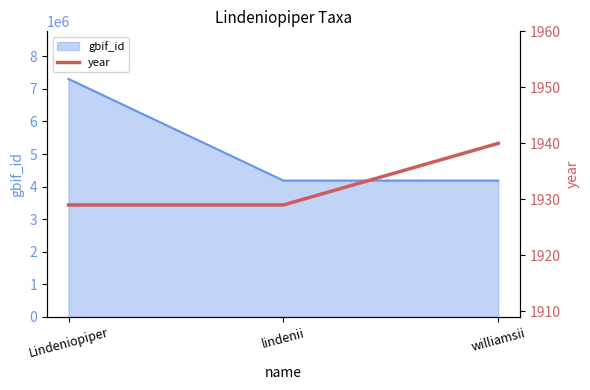

What is the minimum value shown in the chart?

1929